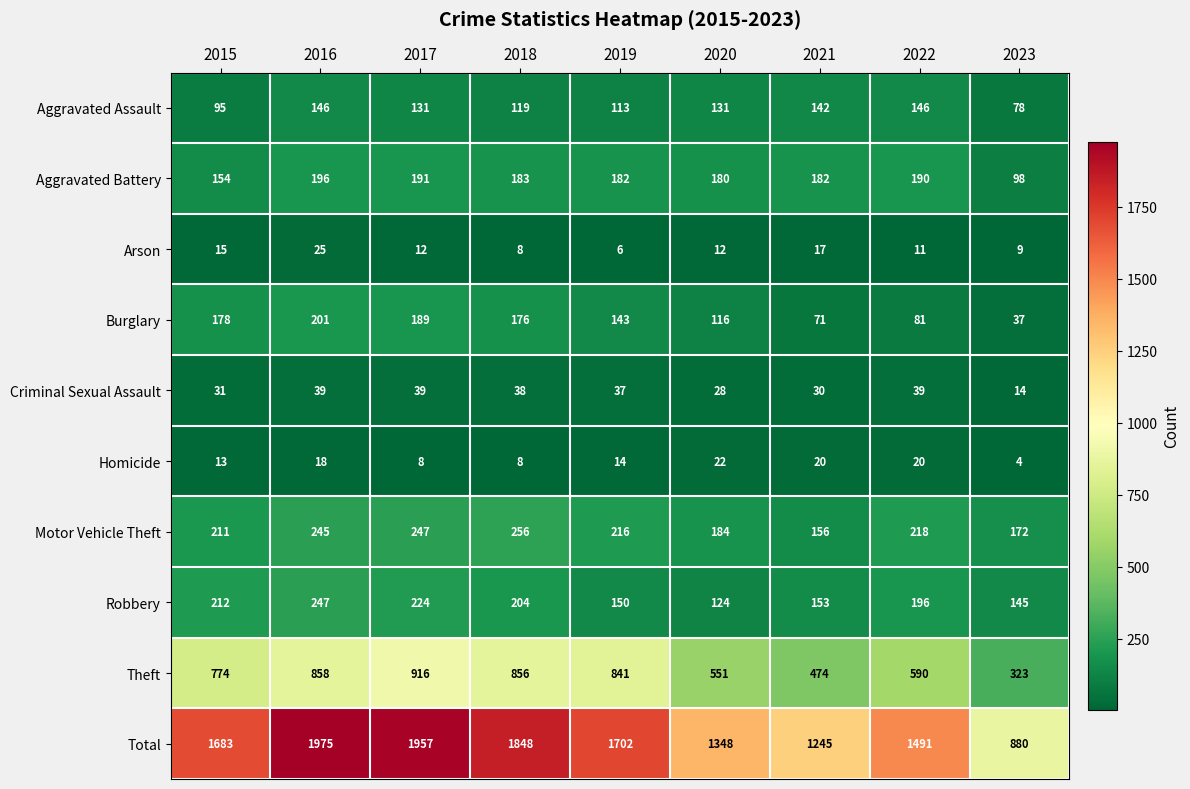

Rank the series by their maximum value, from lowest to highest.

Homicide, Arson, Criminal Sexual Assault, Aggravated Assault, Aggravated Battery, Burglary, Robbery, Motor Vehicle Theft, Theft, Total